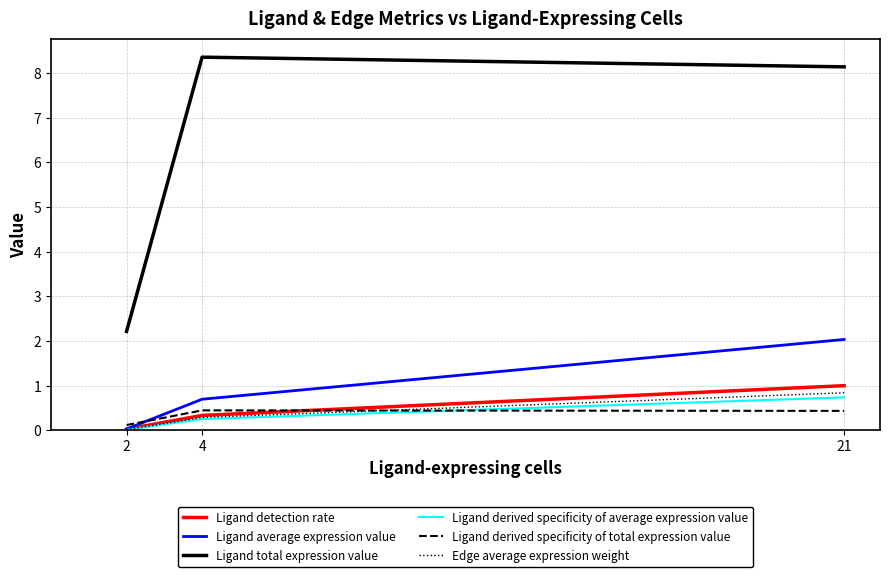

What is the total value across all series at 21?

13.2